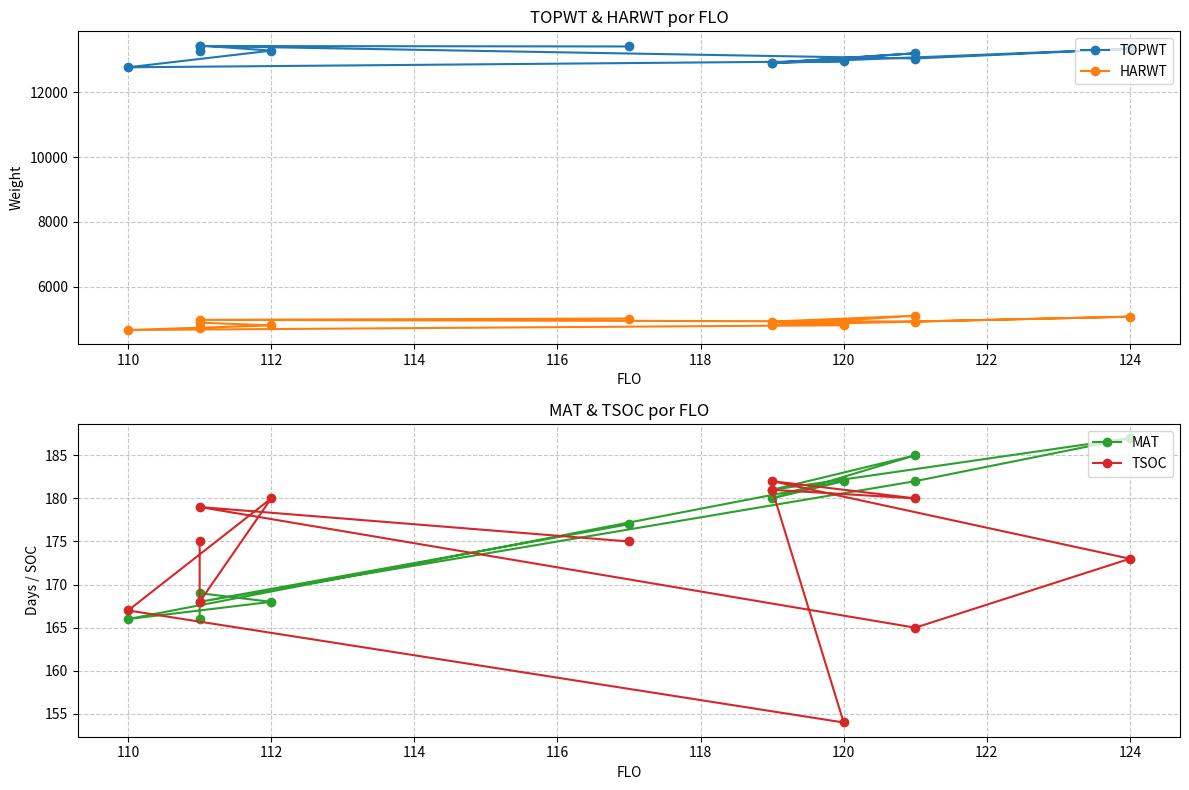

What is the average value of the TSOC series?

173